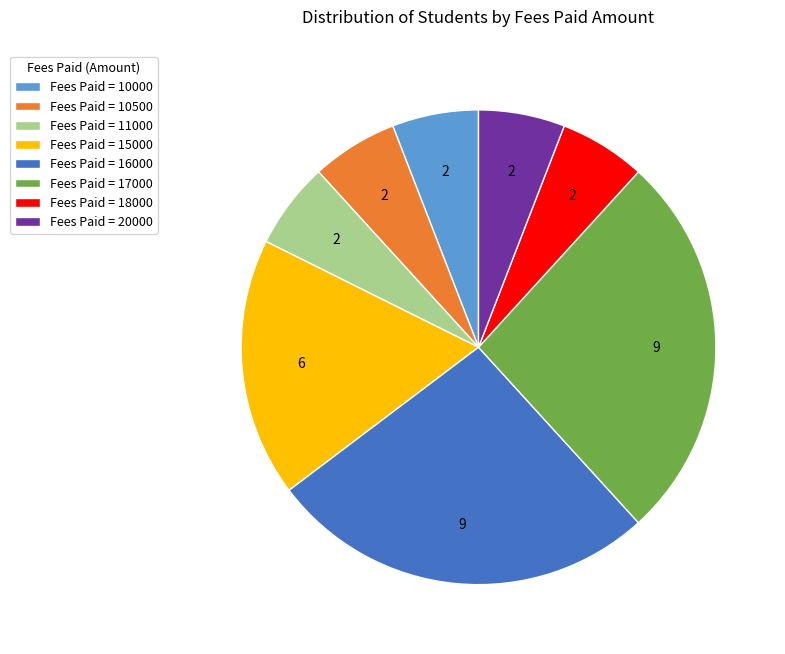

What is the ratio of the value at Fees Paid = 18000 to the value at Fees Paid = 15000?

0.3